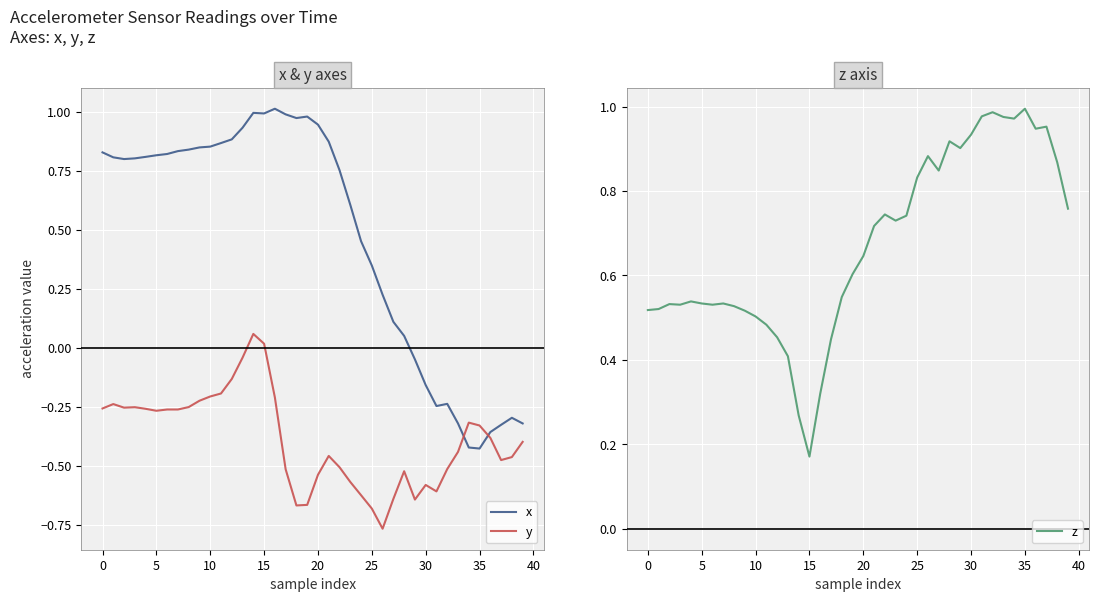

What is the sum of the z values at 30 and 37?

1.9